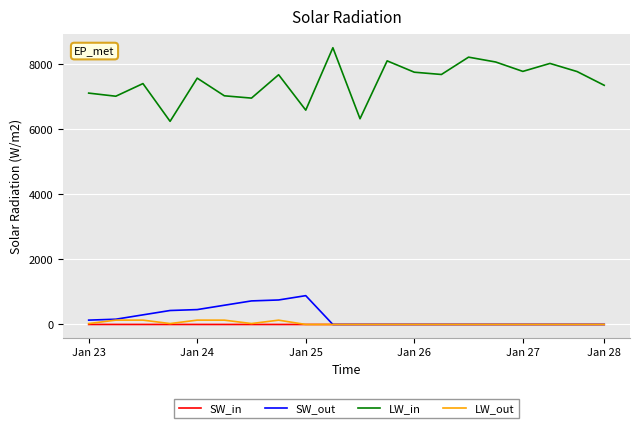

True or false: LW_in and SW_out cross at least once.

False